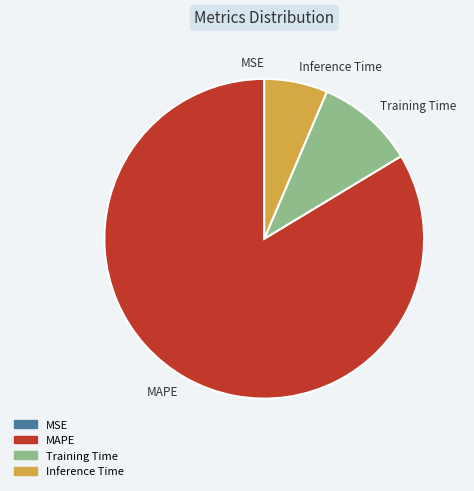

Which slice represents more than half of the pie?

MAPE